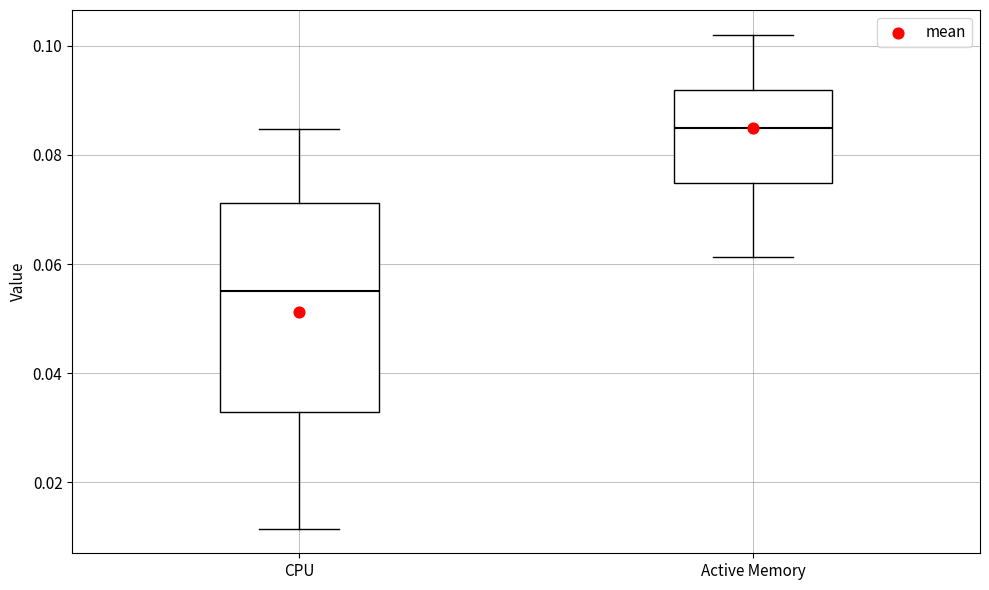

Reading left to right, transcribe this box plot: for each box, give where its median line is, the range the box spans, and where its two whiskers end, as read against the y-axis. The values are not printed on the chart, so give them approximately, as read against the axis.

CPU: median 0.056, box 0.032 to 0.072, whiskers 0.012 to 0.084
Active Memory: median 0.086, box 0.074 to 0.092, whiskers 0.062 to 0.102